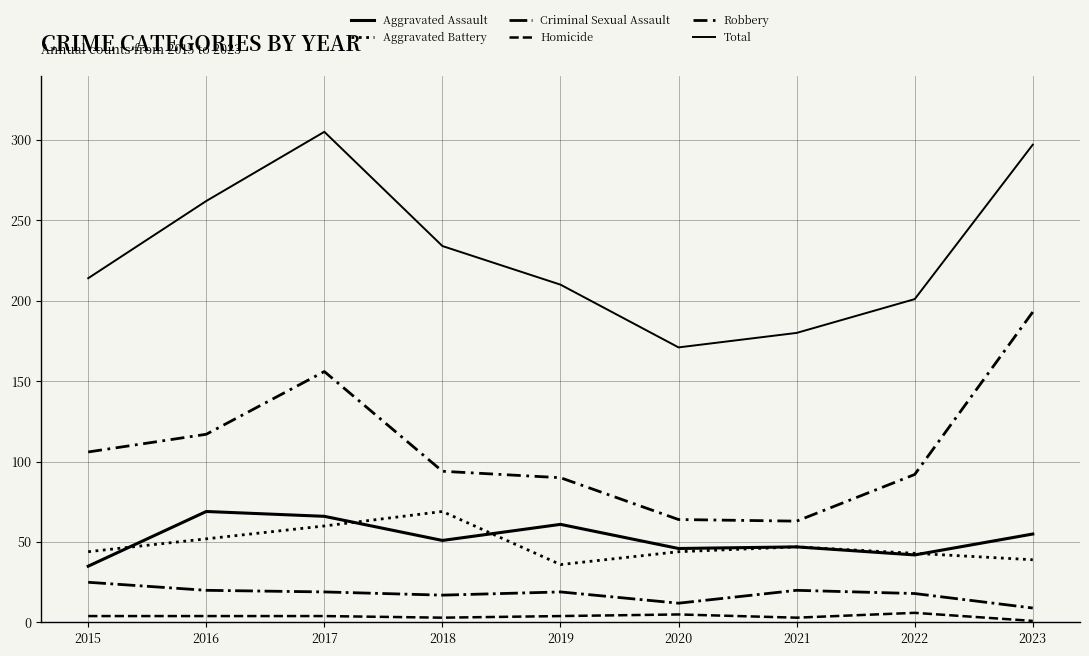

The value of Aggravated Assault at 2019 is 61. True or false?

True